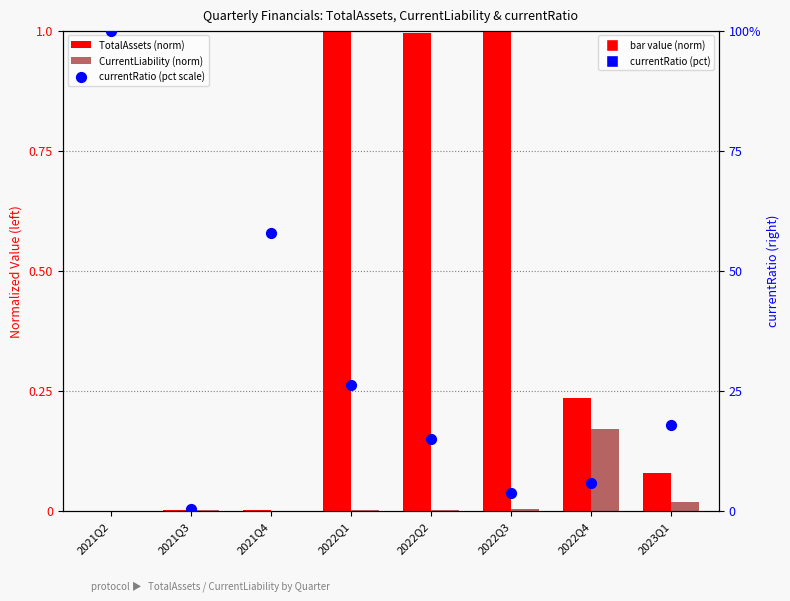

What are all the series names shown in the legend?

TotalAssets (norm), CurrentLiability (norm), currentRatio (pct scale)